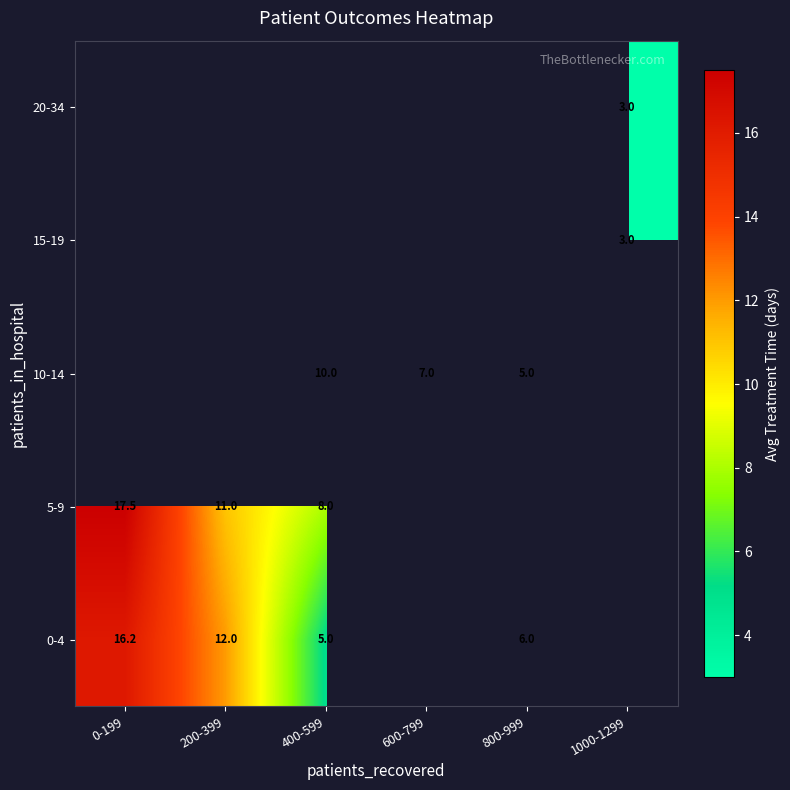

How many values in 20-34 are above zero?

1